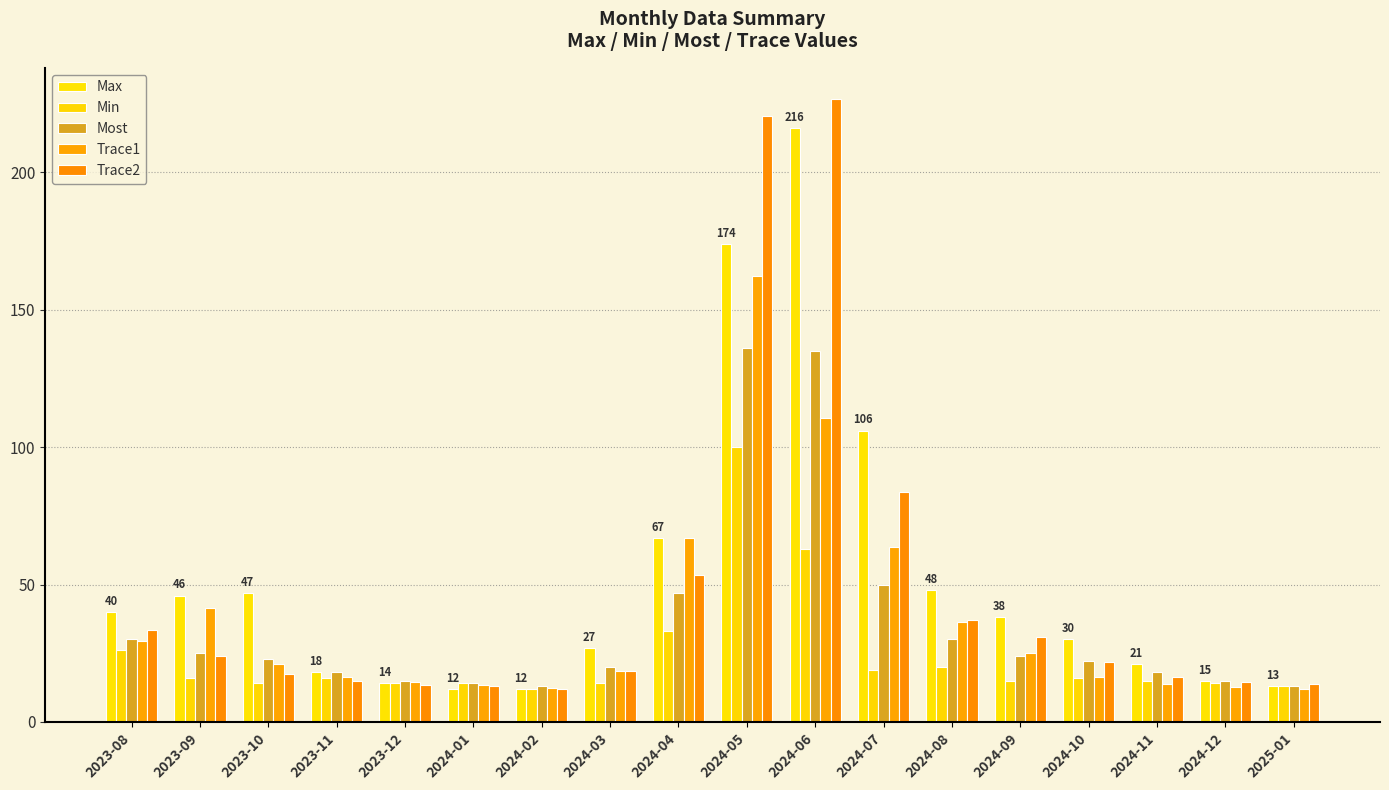

What is the greatest value displayed?

226.7